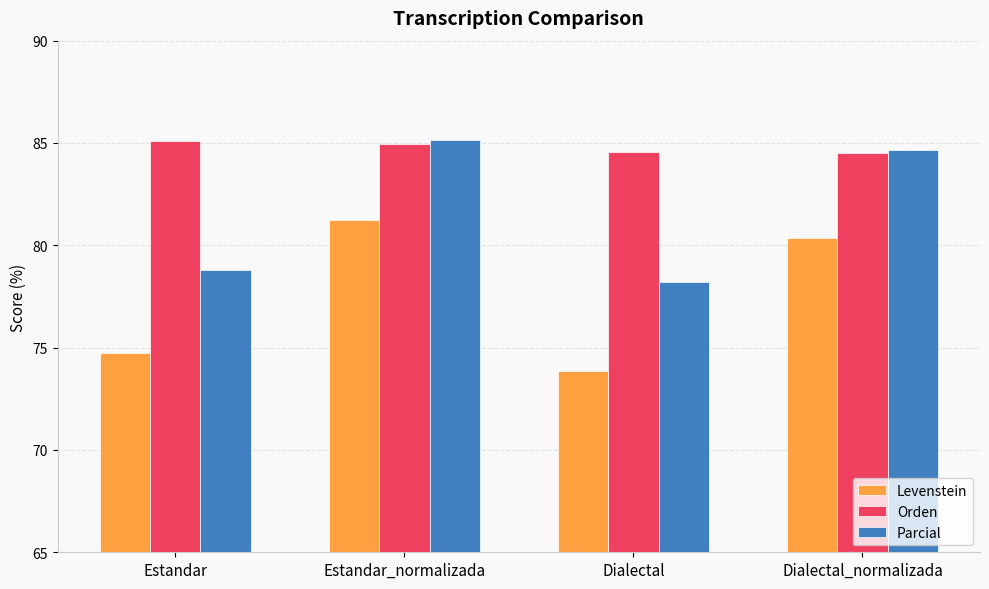

How many distinct data groups are displayed?

3